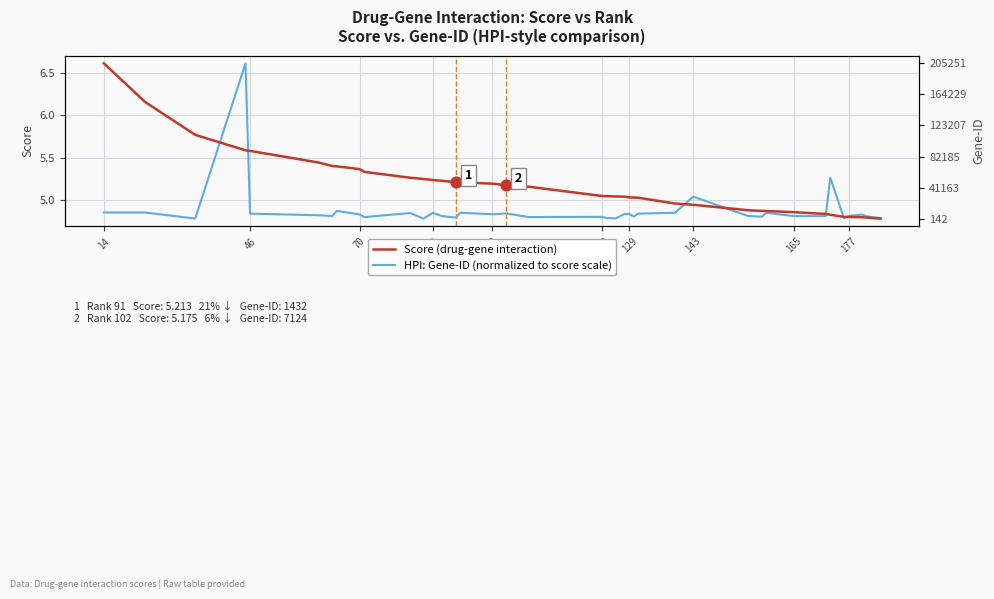

What are all the series names shown in the legend?

Score (drug-gene interaction), HPI: Gene-ID (normalized to score scale)